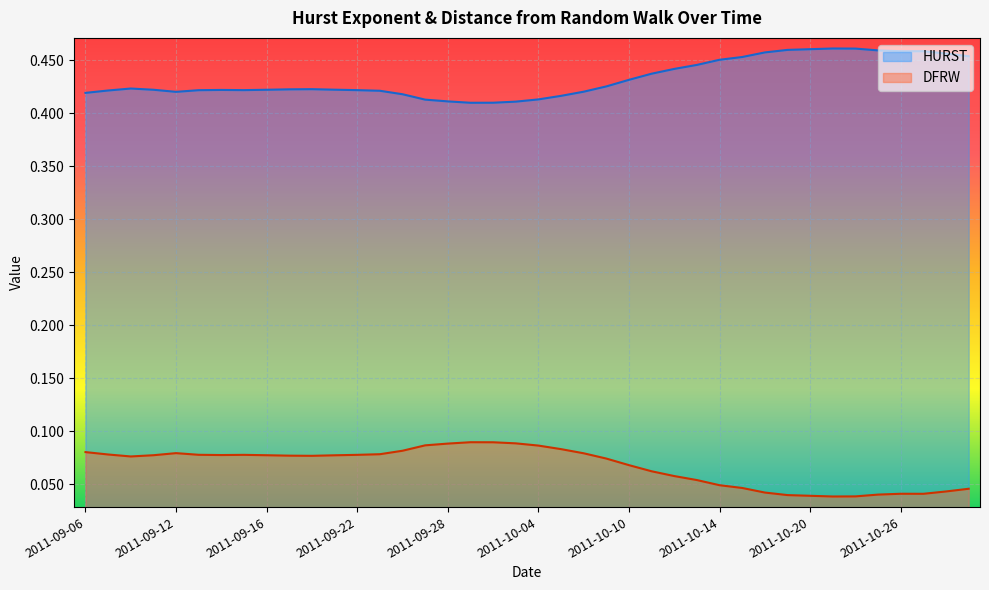

At which category does DFRW reach its first local peak?

2011-09-12